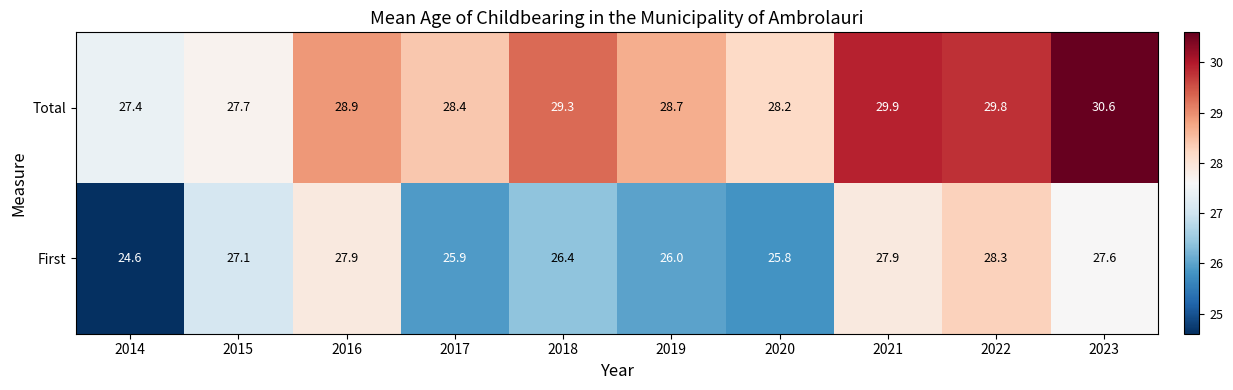

At which label is Total closest to 29?

2016